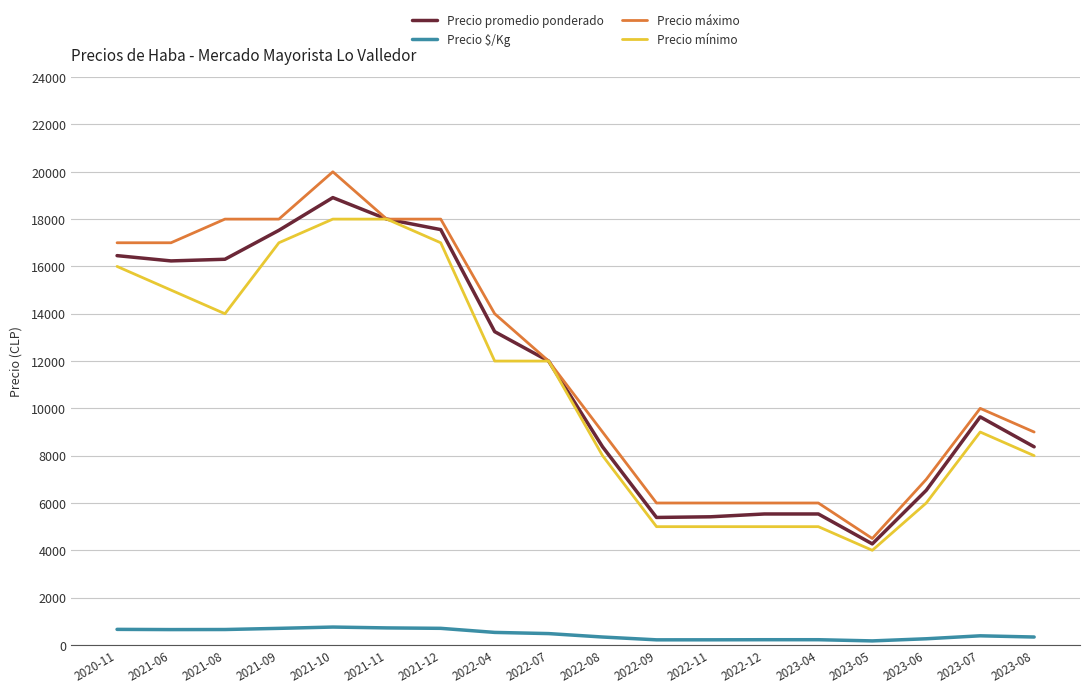

What is the lowest value of the Precio mínimo series?

4000